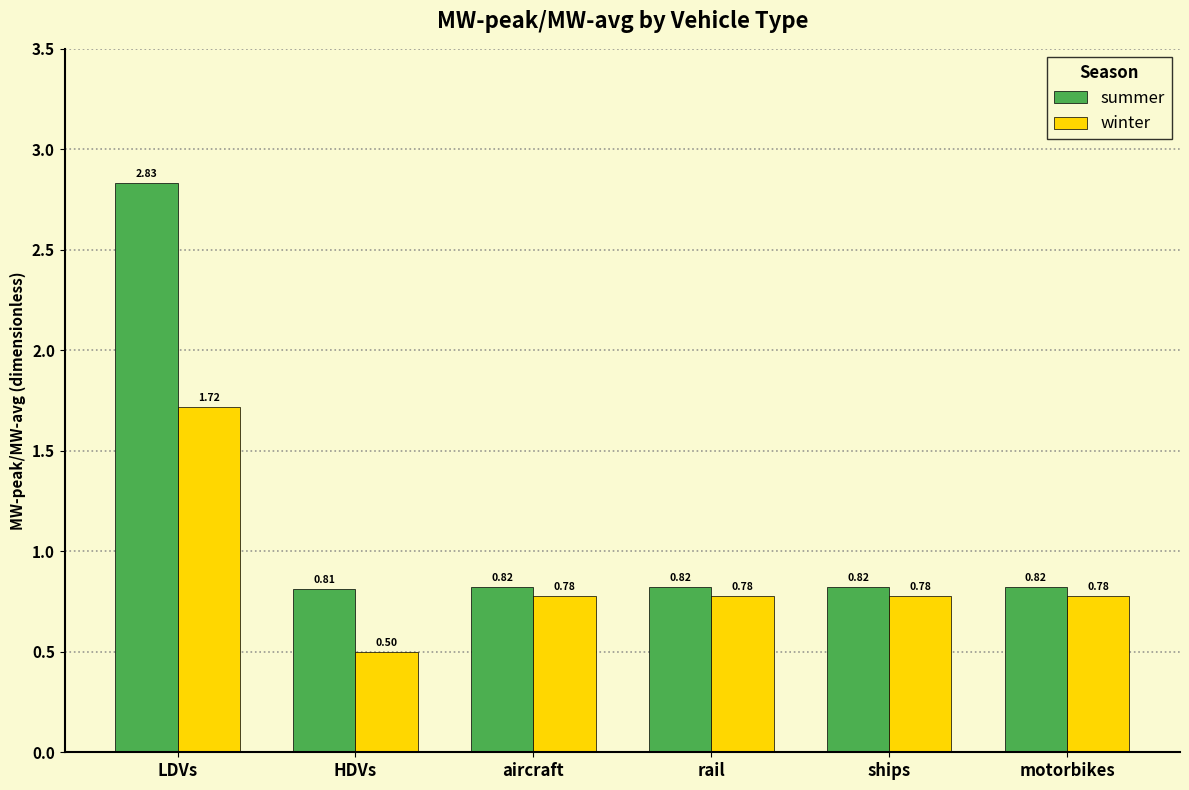

Between LDVs and motorbikes, which series saw the biggest shift?

summer